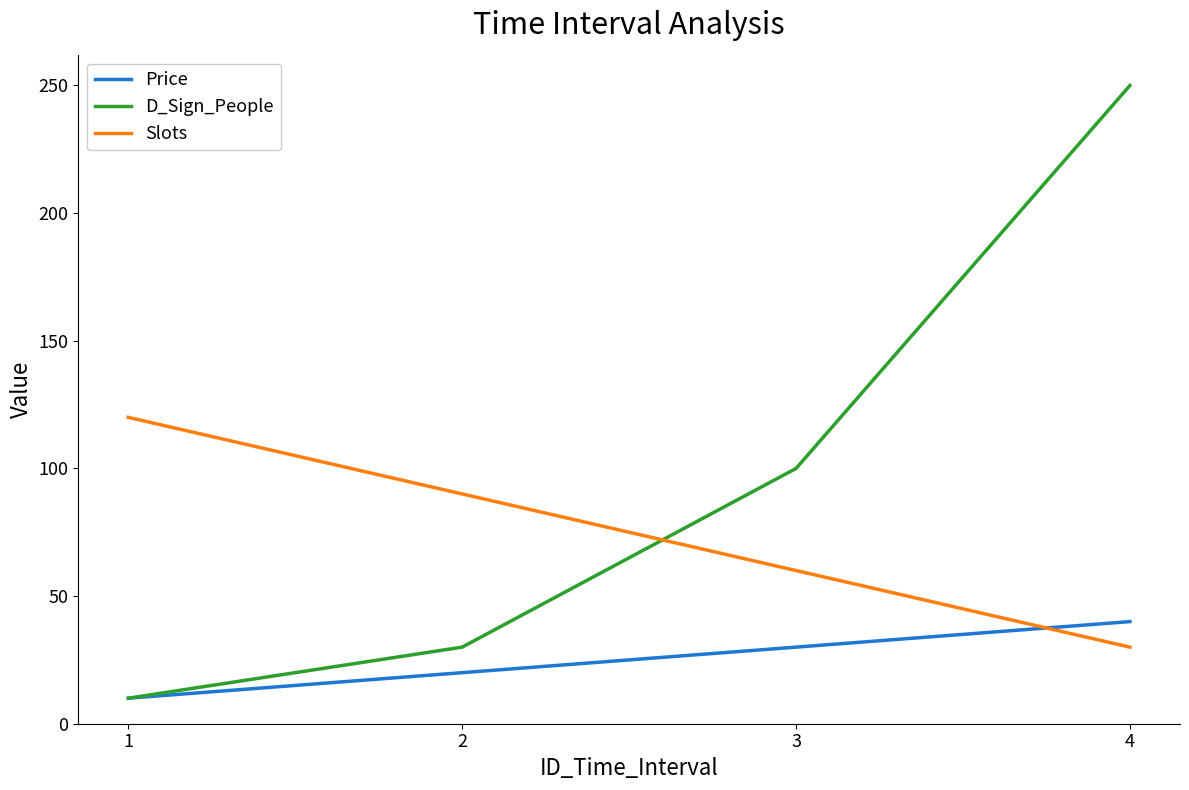

Does the chart have visible grid lines?

No